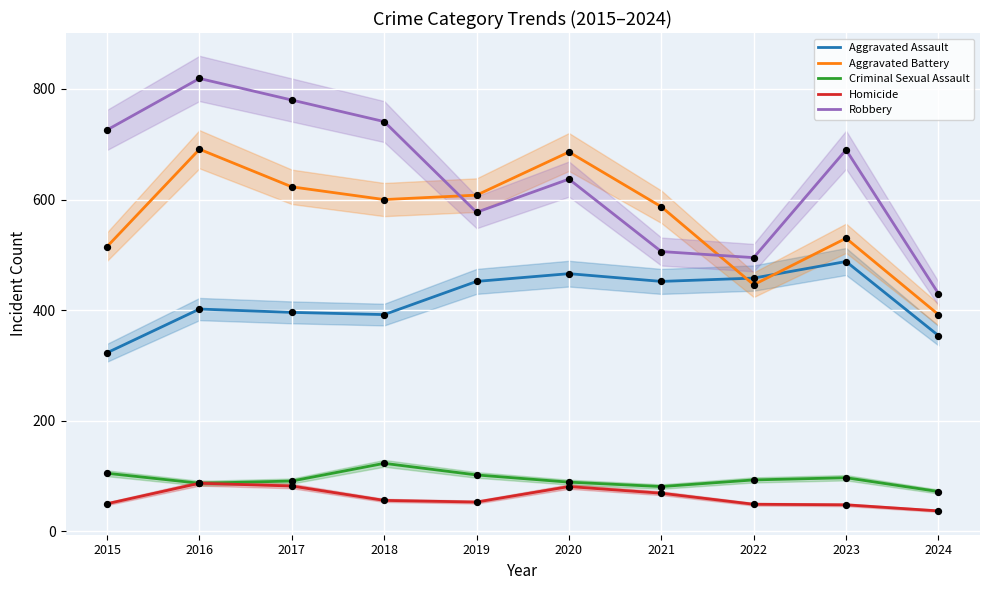

What are all the series names shown in the legend?

Aggravated Assault, Aggravated Battery, Criminal Sexual Assault, Homicide, Robbery